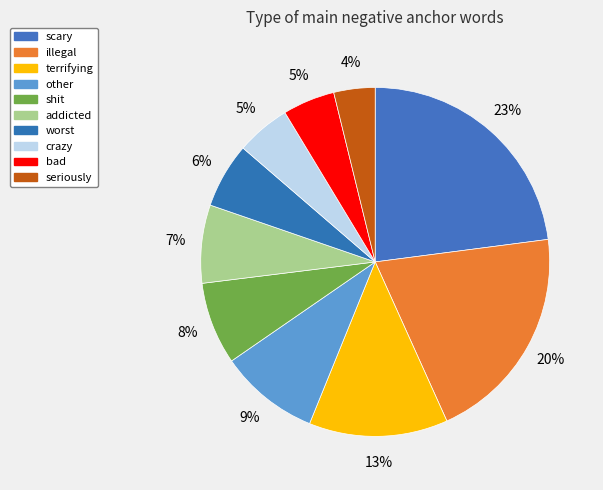

To the nearest percent, what percentage of the pie is seriously?

4%